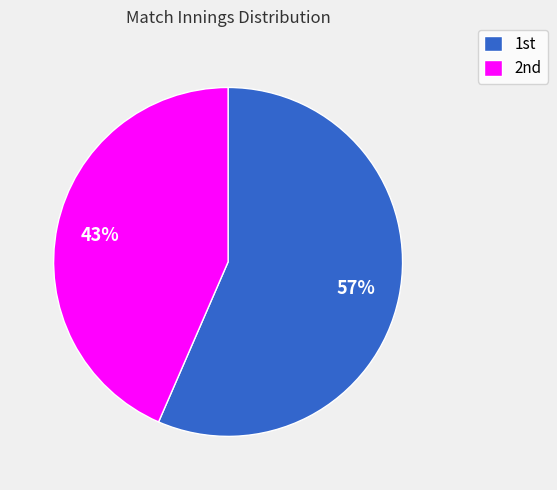

Which category has the smallest portion of the pie?

2nd